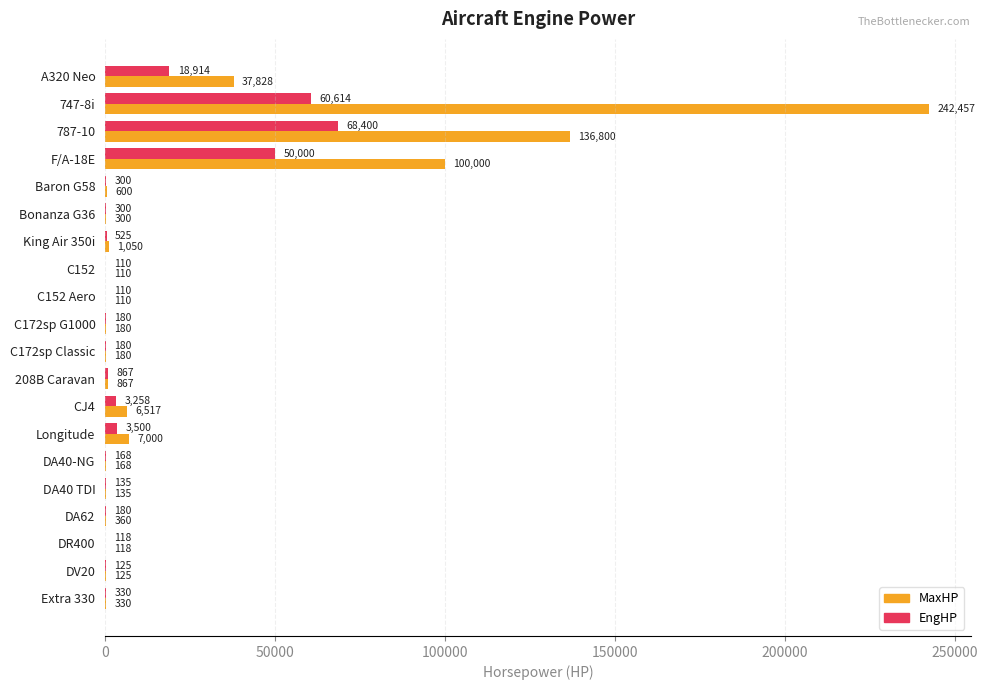

Is the value of MaxHP at 747-8i greater than the value of EngHP at DV20?

Yes